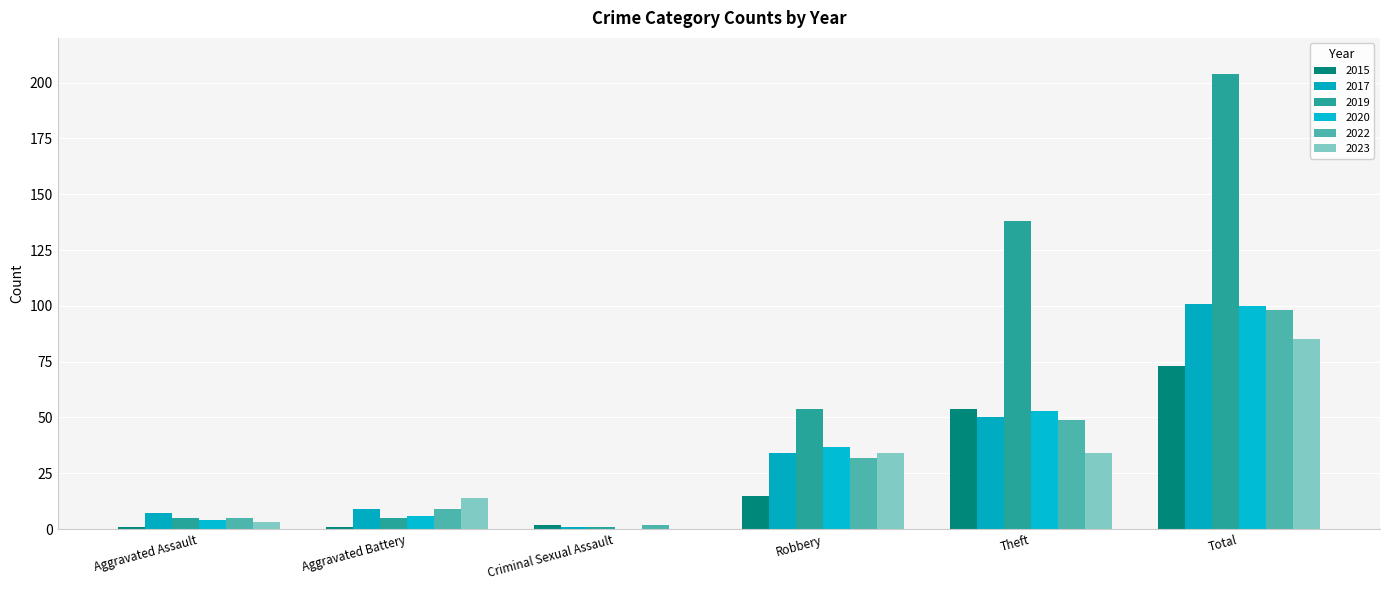

What is the minimum value for 2015?

1